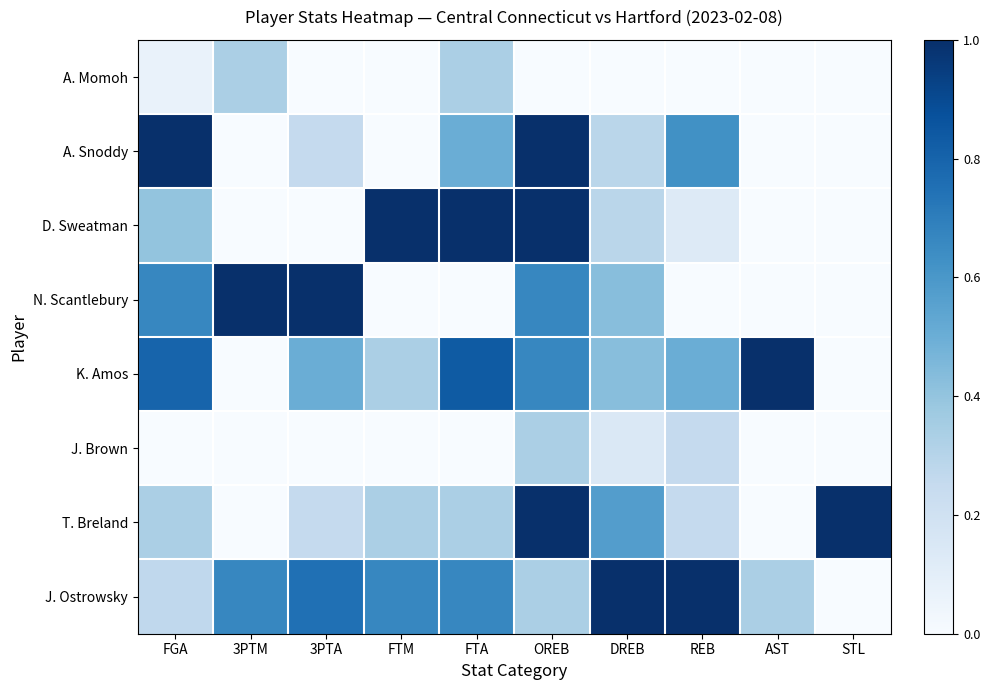

How many positive values does the J. Brown series have?

3